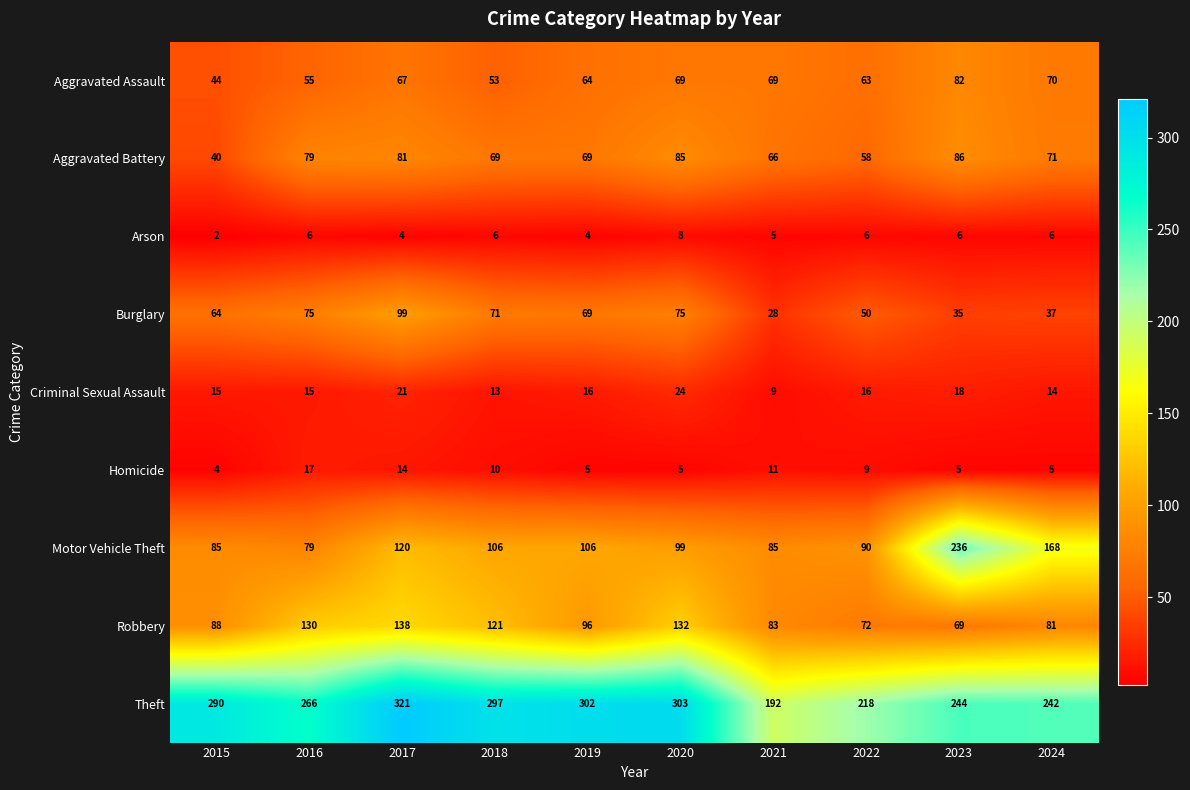

The value of Aggravated Battery at 2021 is 66. True or false?

True